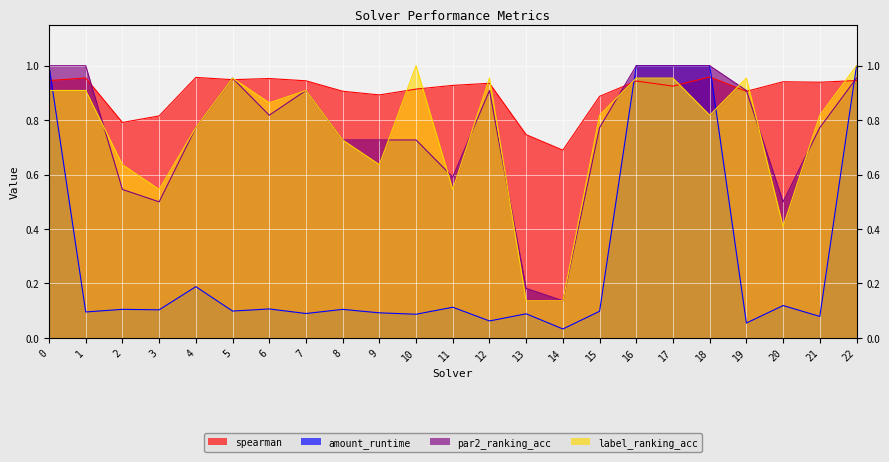

What is the difference between the maximum and minimum values in the amount_runtime series?

1.0